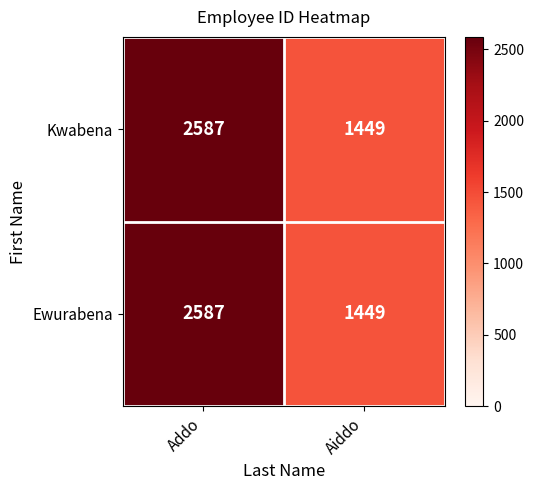

What is the minimum value shown in the chart?

1449